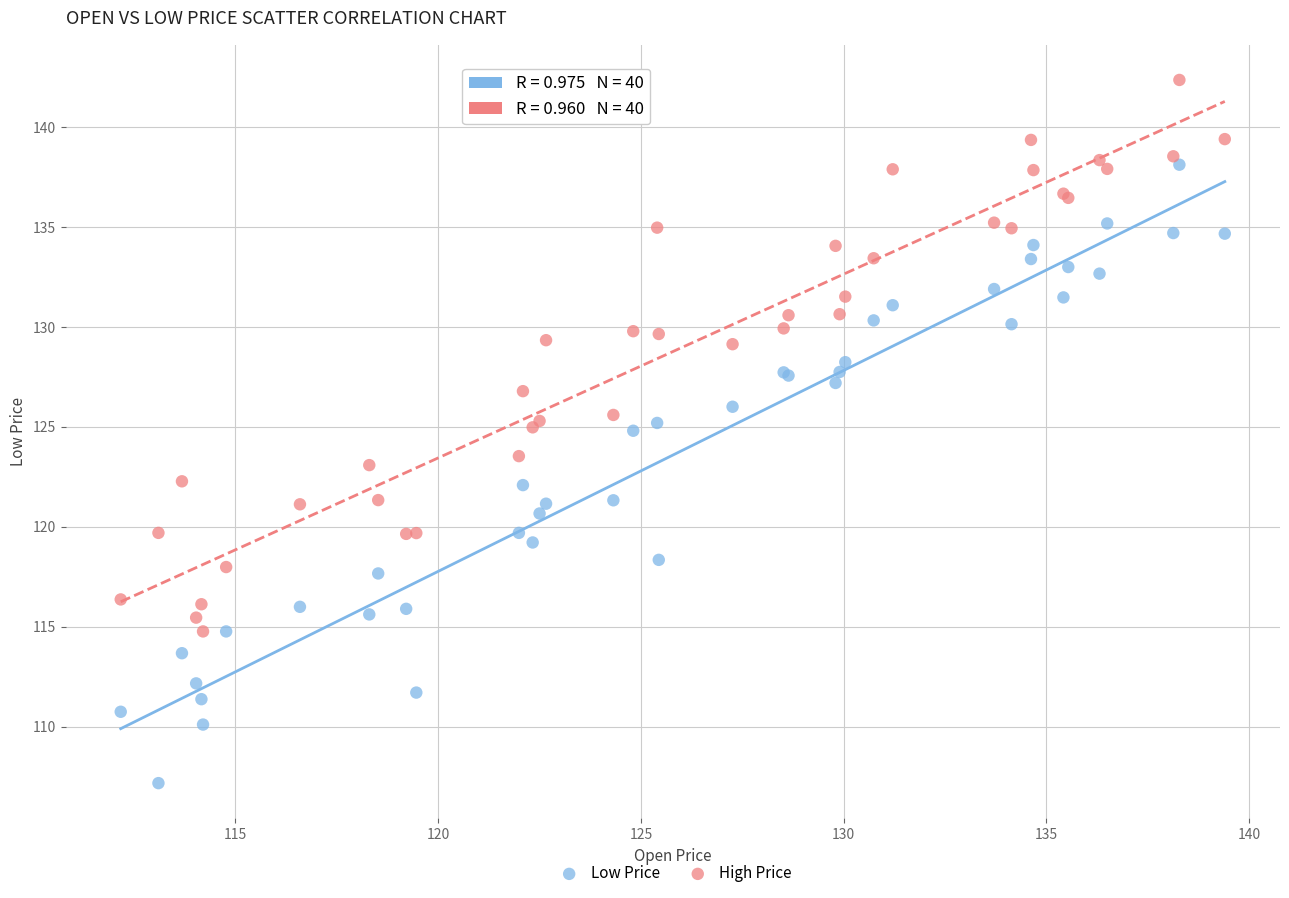

Which series contains the lowest Y value?

Low Price